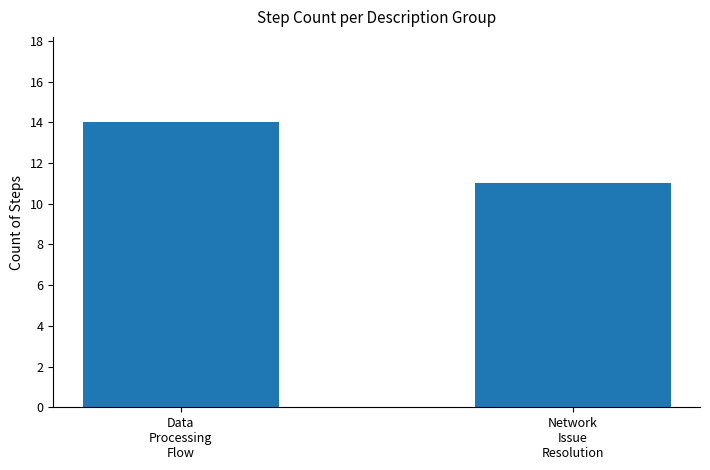

Rank the categories by value from lowest to highest.

Network
Issue
Resolution, Data
Processing
Flow